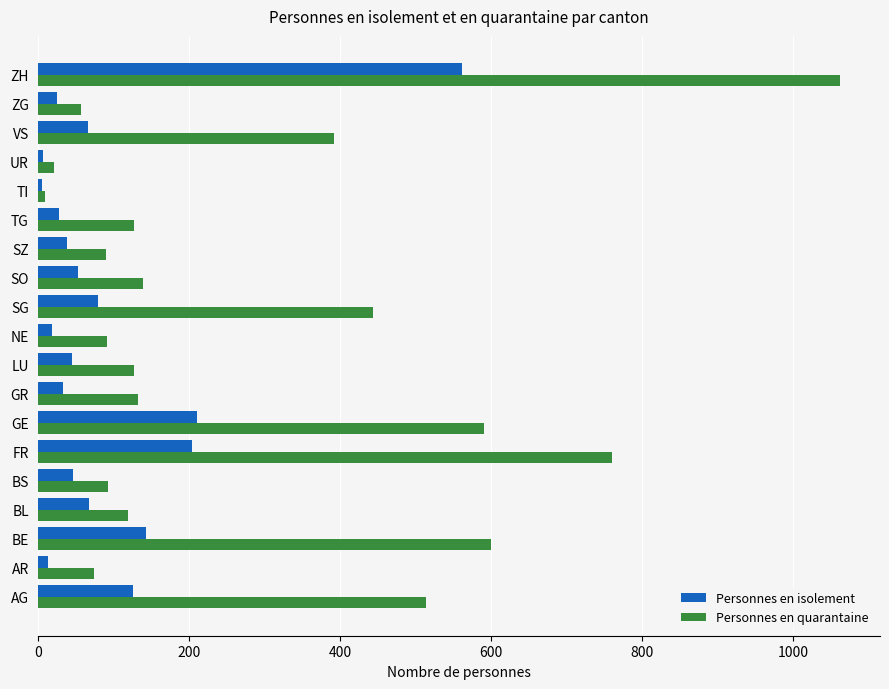

What is the sum of all Personnes en isolement values?

1760